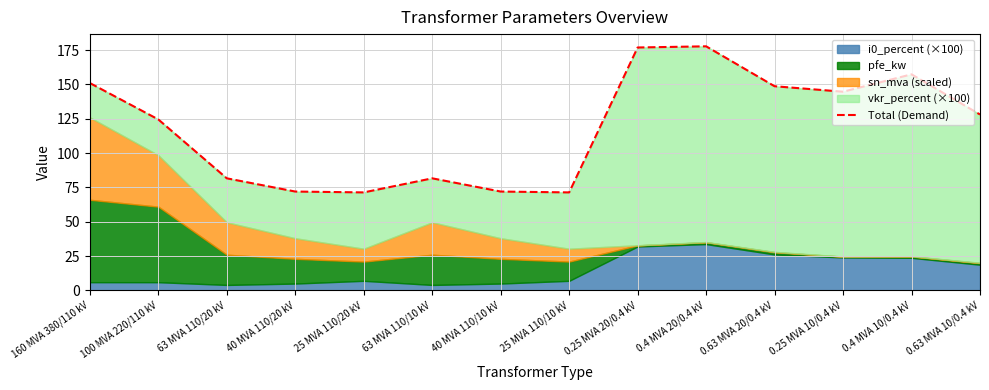

What value does the data have at 25 MVA 110/20 kV?

71.4